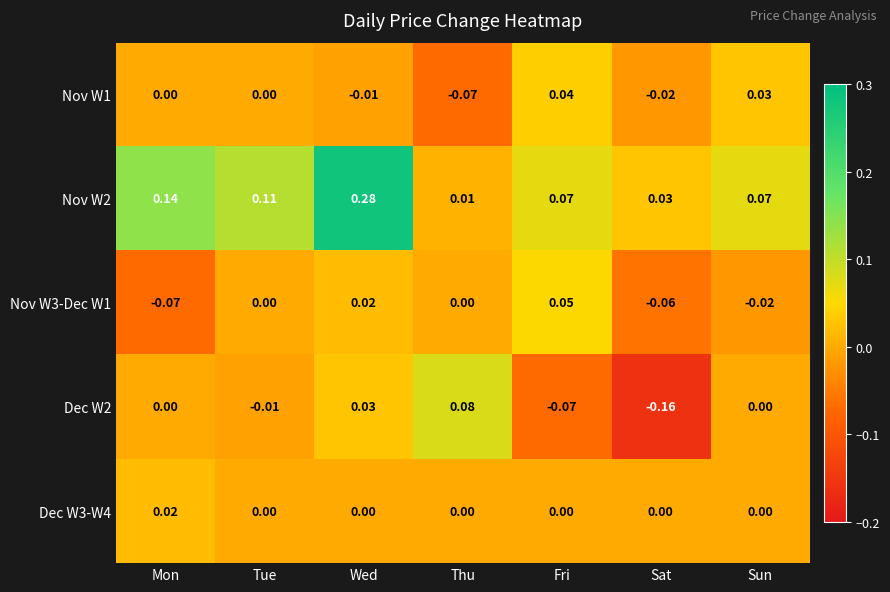

At which label does Nov W2 reach its peak?

Wed